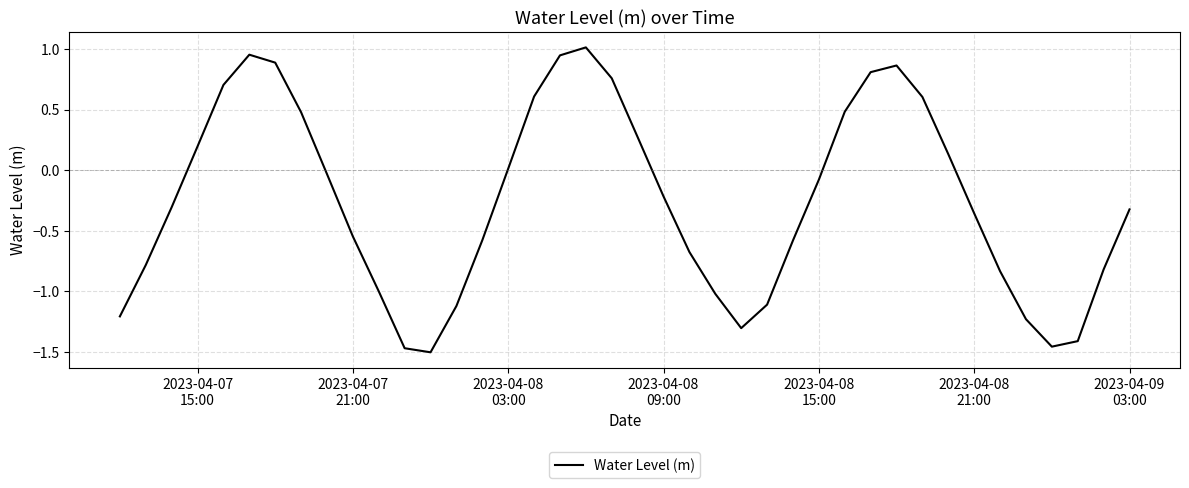

What is the sum of all values?

-10.3